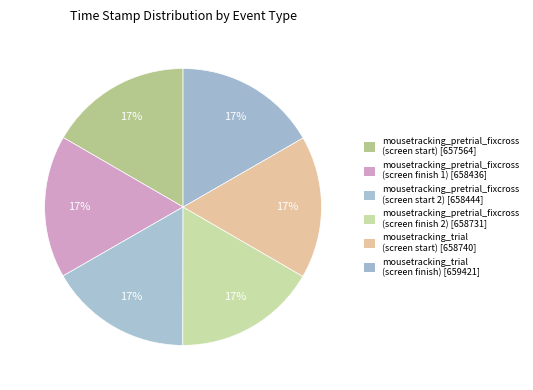

Between mousetracking_trial (screen finish) and mousetracking_trial (screen start), which is larger?

mousetracking_trial (screen finish)